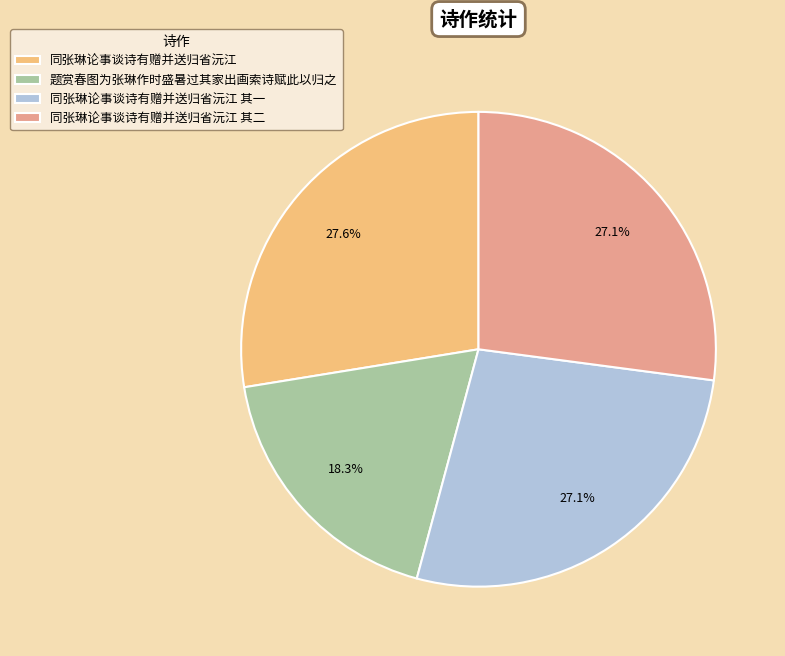

Count the number of slices in the pie.

4